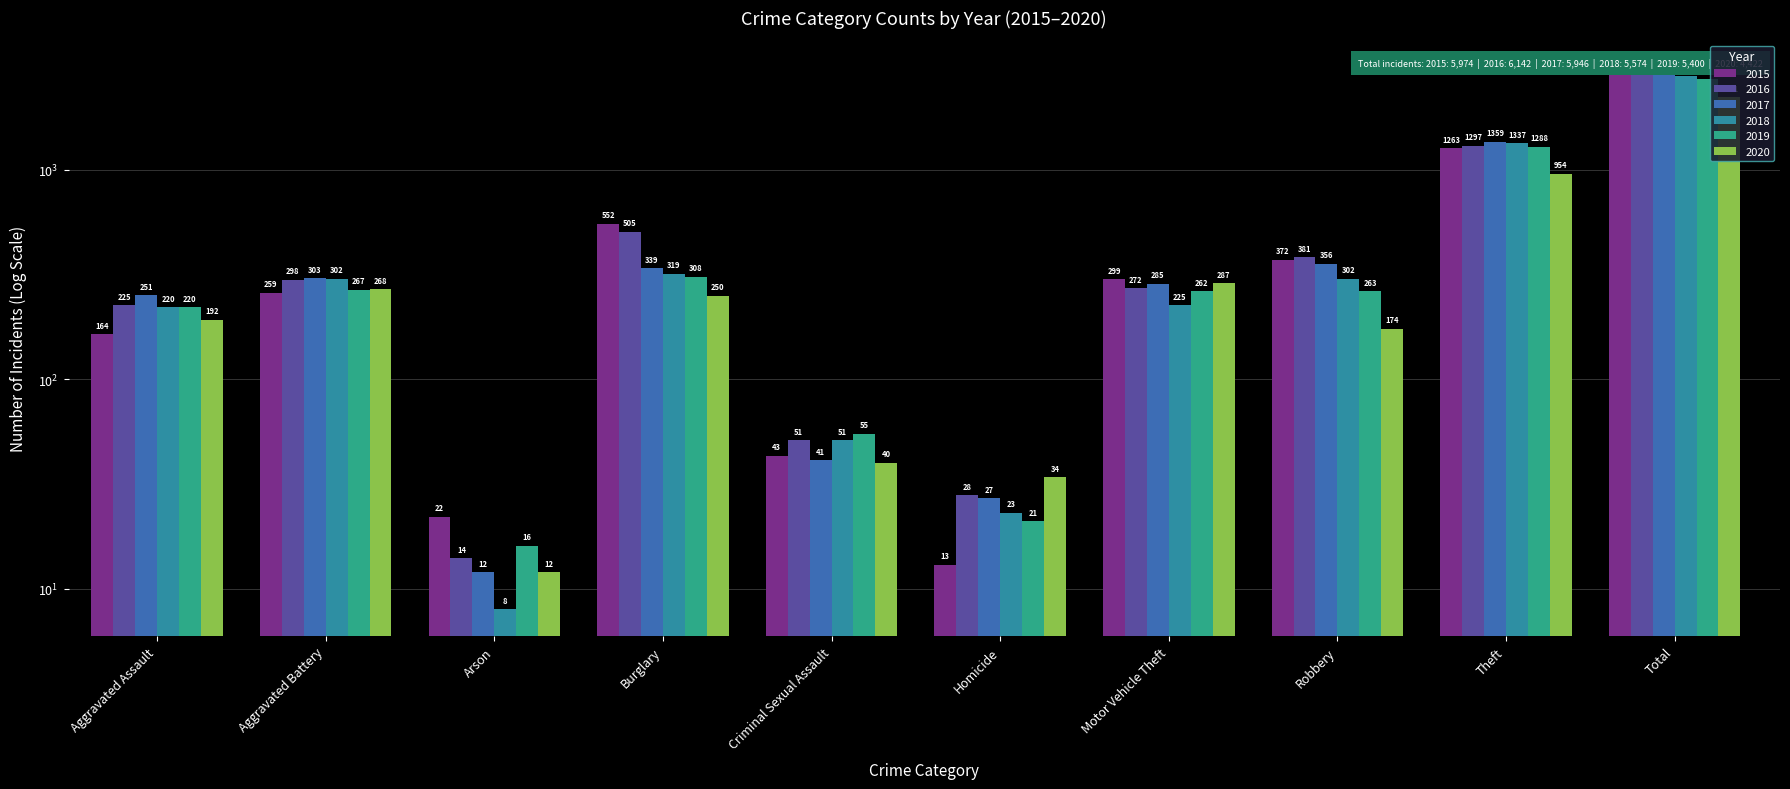

What are all the series names shown in the legend?

2015, 2016, 2017, 2018, 2019, 2020